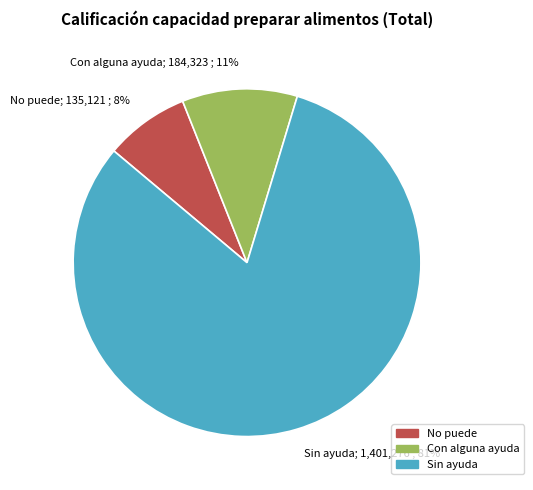

To the nearest percent, what is the combined percentage of No puede and Sin ayuda?

89%